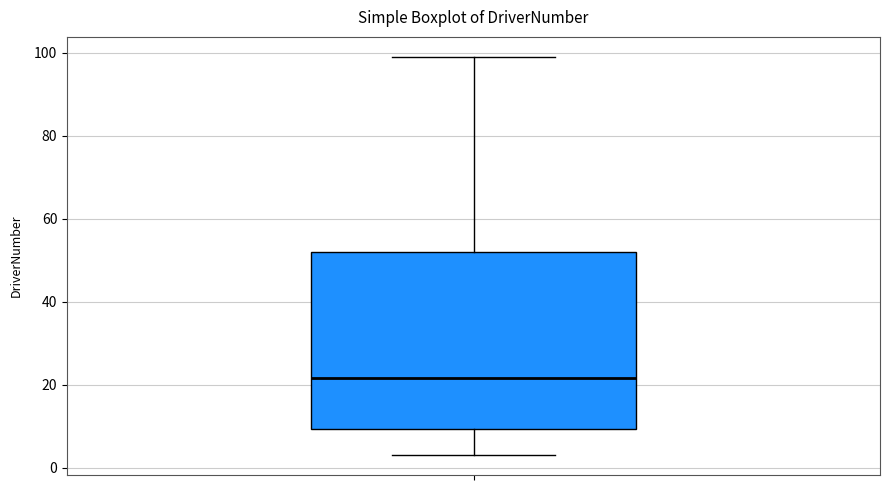

Read this box plot against the y-axis: the position of the median line, the range covered by the box, and the ends of both whiskers. The values are not printed on the chart, so give them approximately, as read against the axis.

median 22, box 10 to 52, whiskers 4 to 100